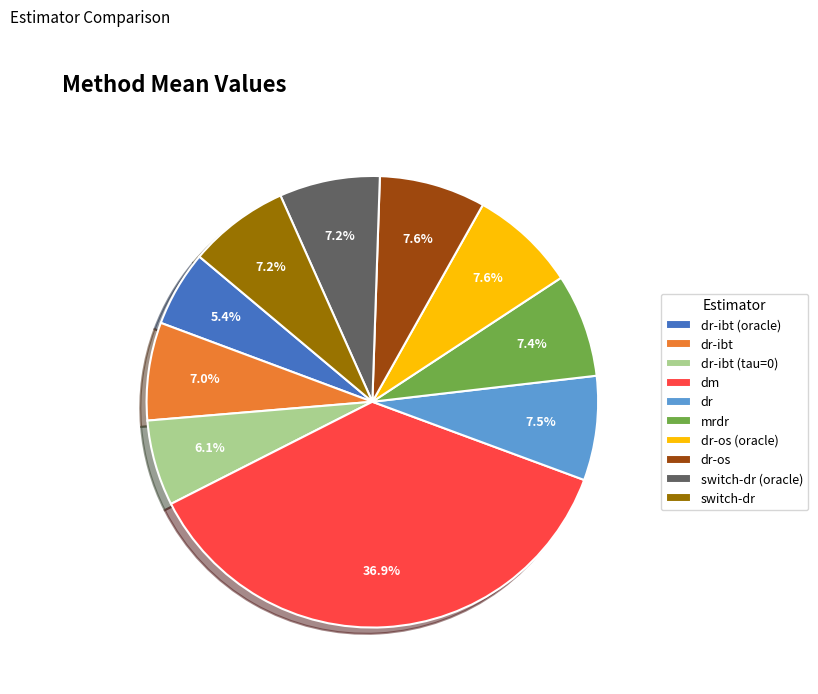

Count the number of slices in the pie.

10